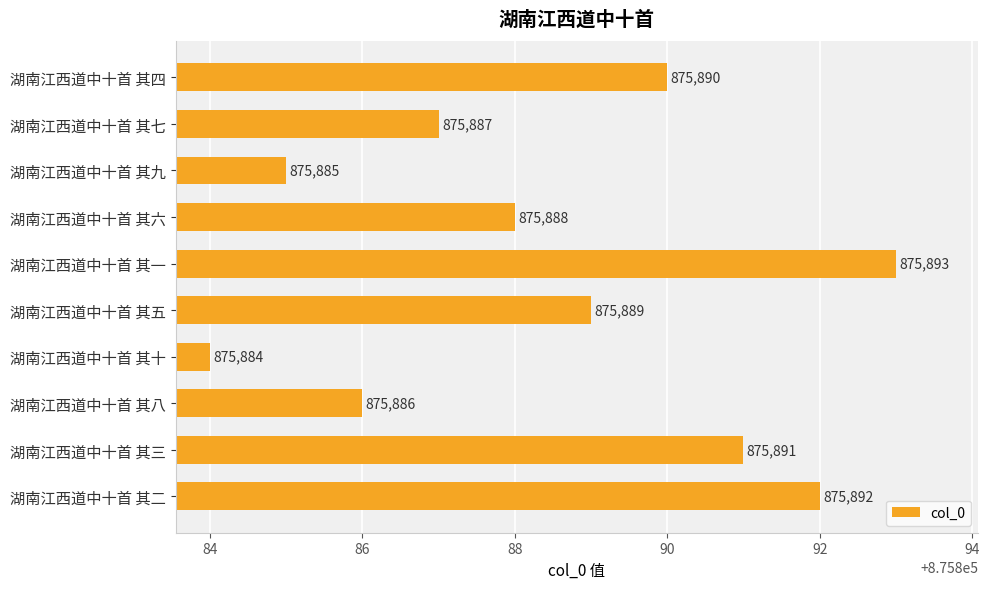

Does the chart contain any negative values?

No